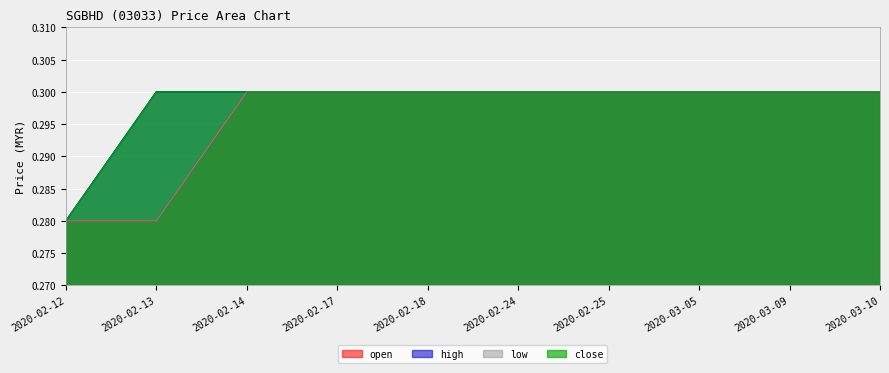

Count the number of data series in this chart.

4